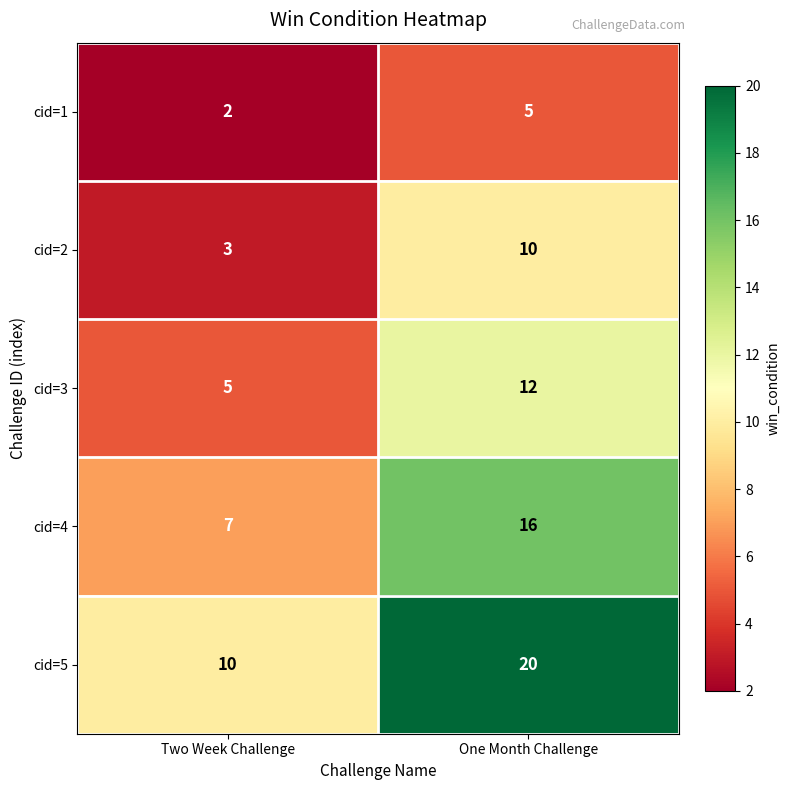

True or false: cid=3 has a value of 18 at One Month Challenge.

False